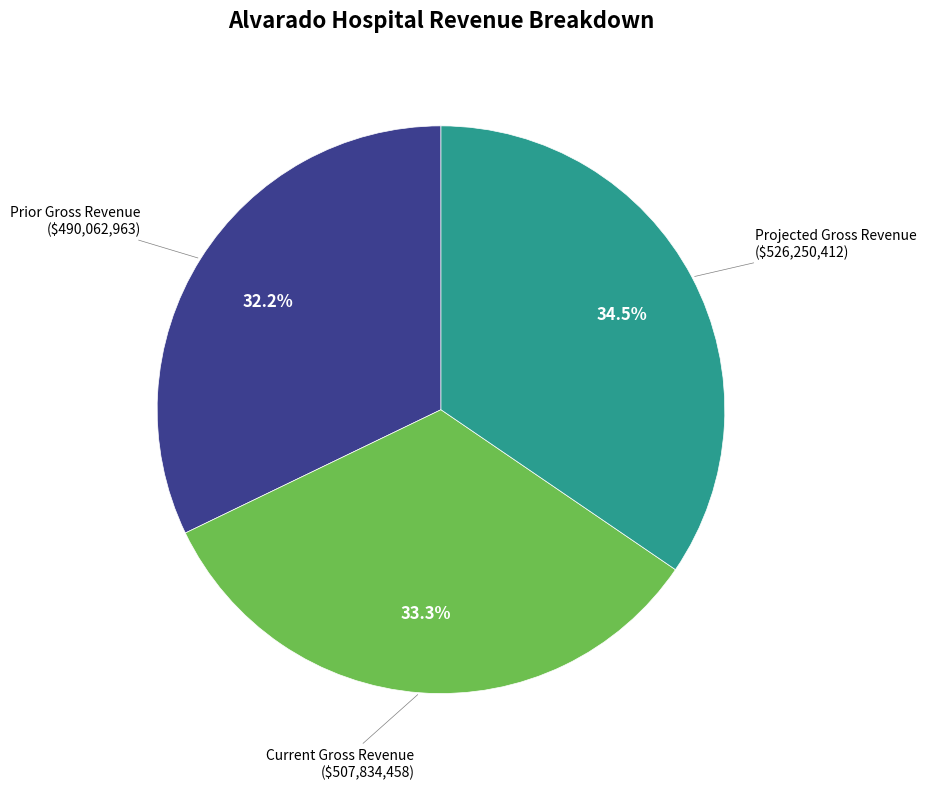

Count the number of slices in the pie.

3